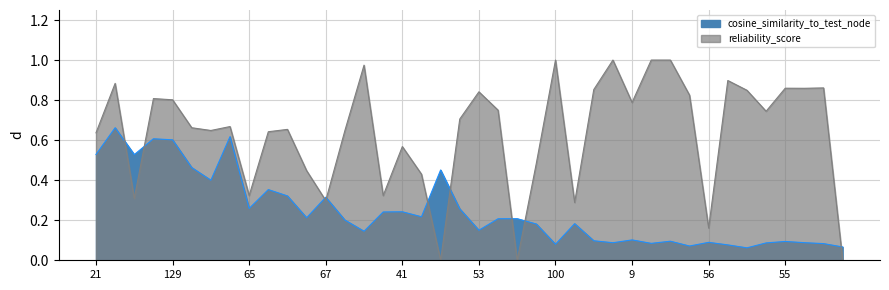

What position from the right is 41?

24